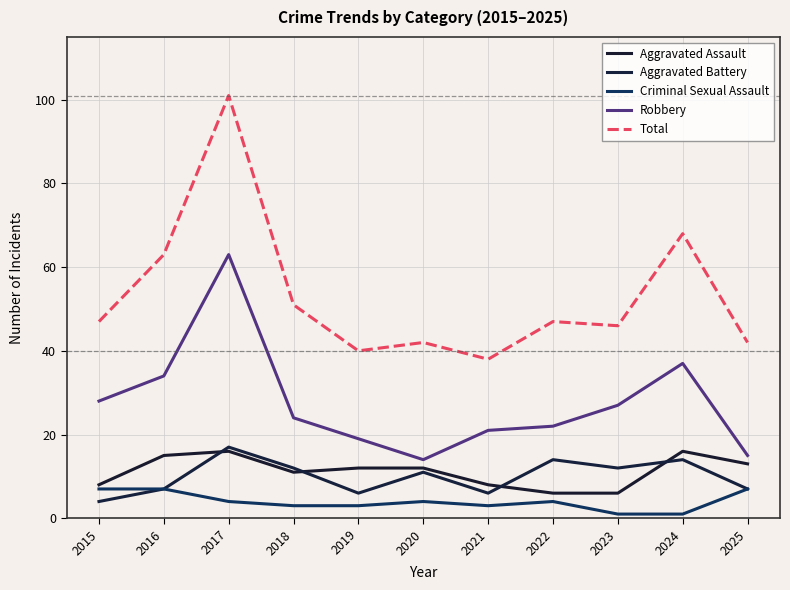

How many values in the Aggravated Battery series are below 11?

5